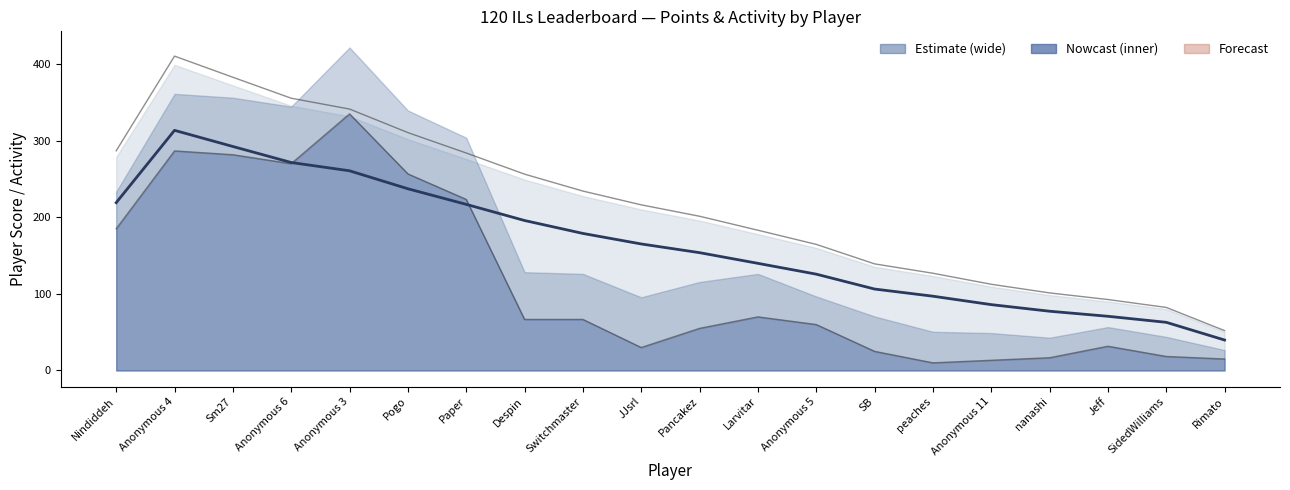

Reading right to left, what are all the values shown in this chart?

Points (estimate): 39.8	62.9	70.8	77.4	86.0	97.0	106.3	125.8	139.9	153.8	165.2	178.9	195.8	216.9	237.2	260.7	271.5	292.4	313.5	219.1
Points (upper): 52.1	82.3	92.6	101.3	112.6	127.0	139.2	164.6	183.1	201.4	216.2	234.2	256.3	283.9	310.6	341.3	355.4	382.8	410.4	286.8
Points (lower): 15.0	18.3	31.7	16.7	13.3	10.0	25.0	60.0	70.0	55.0	30.0	66.7	66.7	223.3	256.7	335.0	270.0	281.7	286.7	185.0